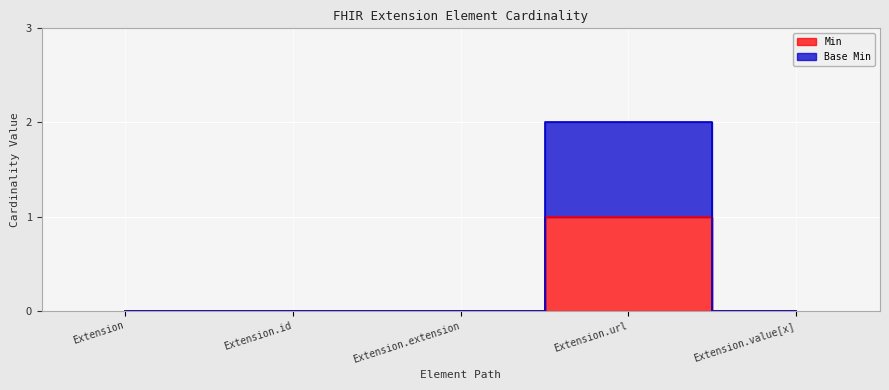

Reading left to right, what are all the values shown in this chart?

Min: Extension=0	Extension.id=0	Extension.extension=0	Extension.url=1	Extension.value[x]=0
Base Min: Extension=0	Extension.id=0	Extension.extension=0	Extension.url=2	Extension.value[x]=0